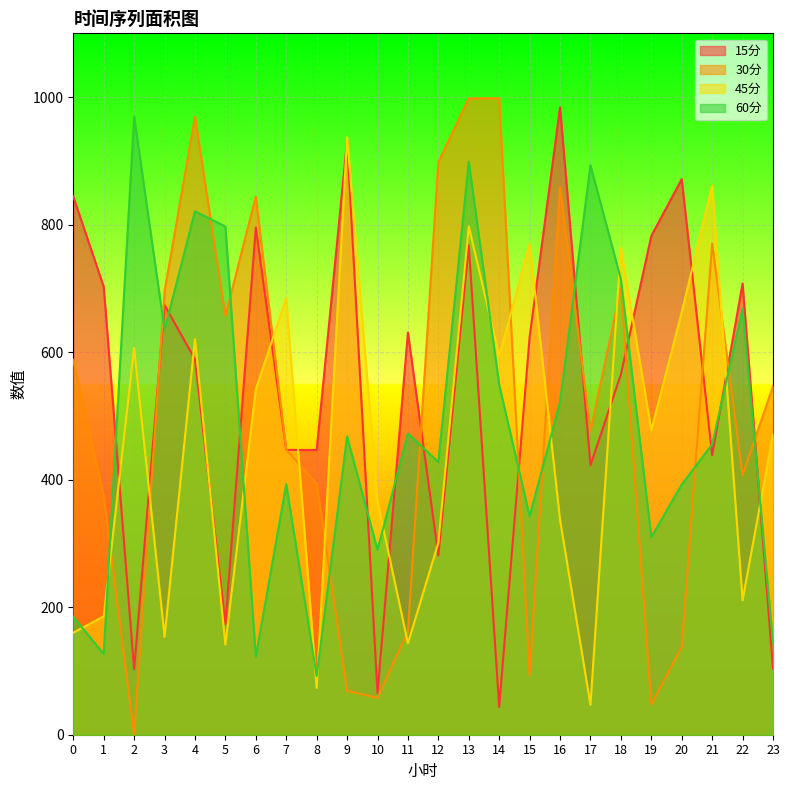

How many values in the 15分 series exceed 623?

12